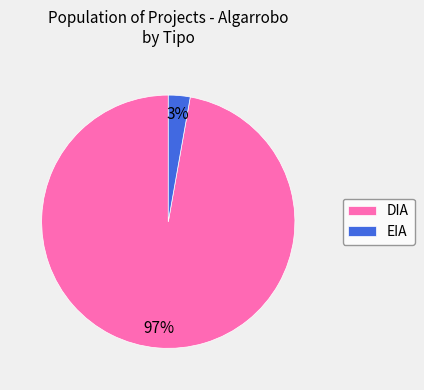

Is it true that DIA is 90% of the pie?

False